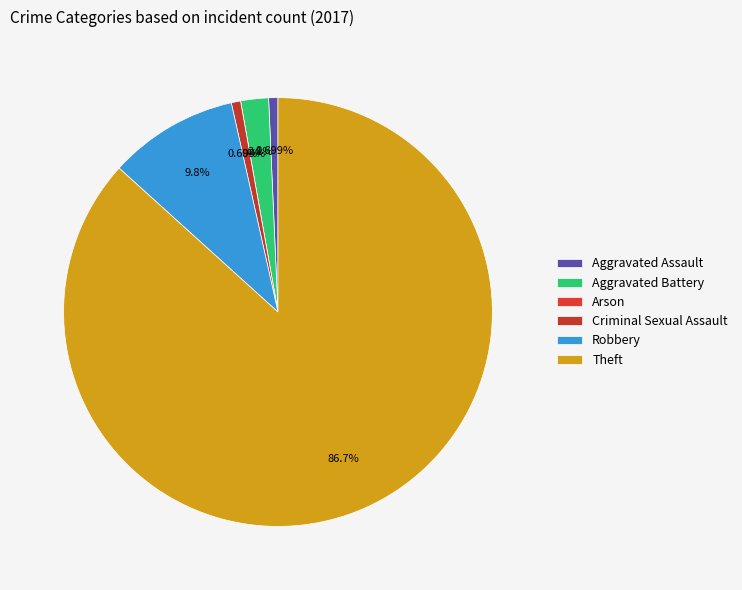

Which category has the biggest portion of the pie?

Theft